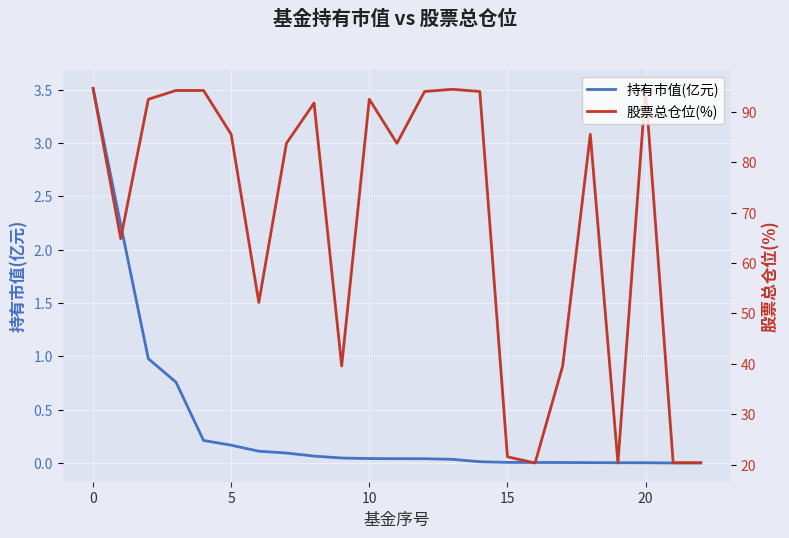

What is the maximum value for 股票总仓位(%)?

94.6